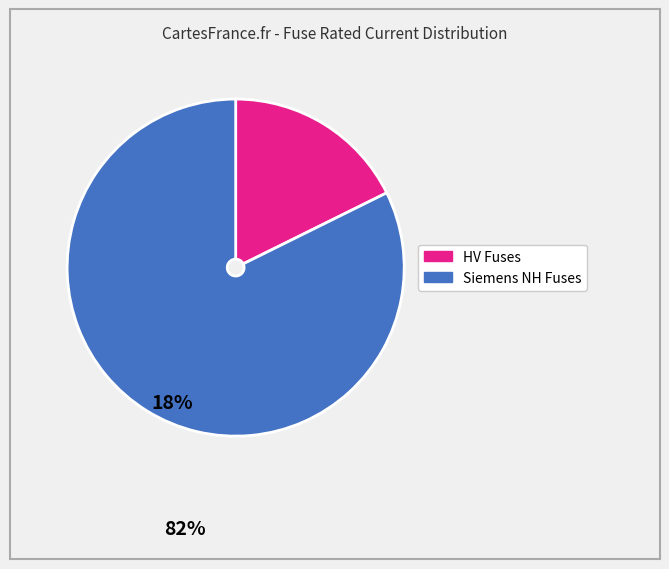

Is there a majority slice in this chart?

Yes